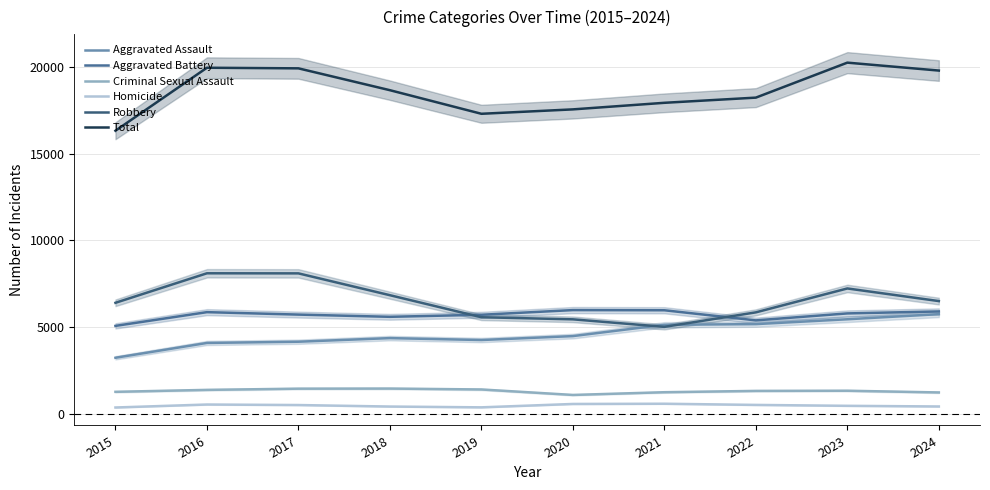

True or false: Aggravated Assault and Criminal Sexual Assault cross at least once.

False